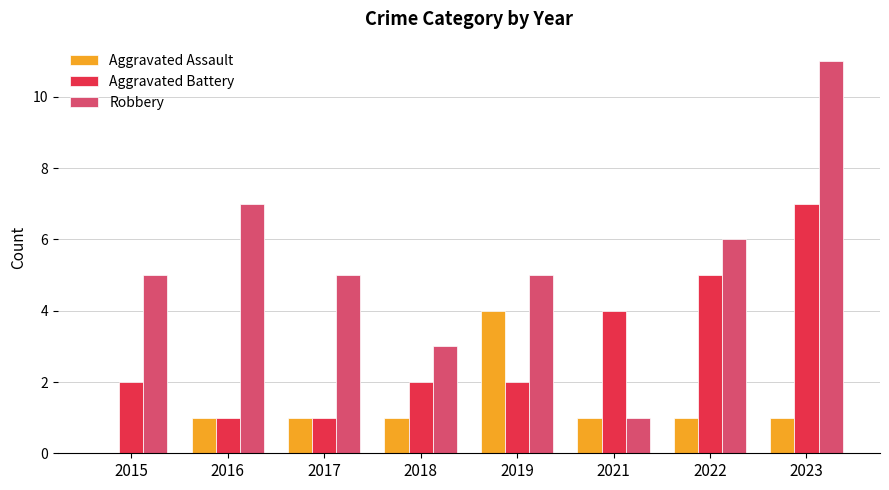

What is the approximate value of Robbery at 2017?

5